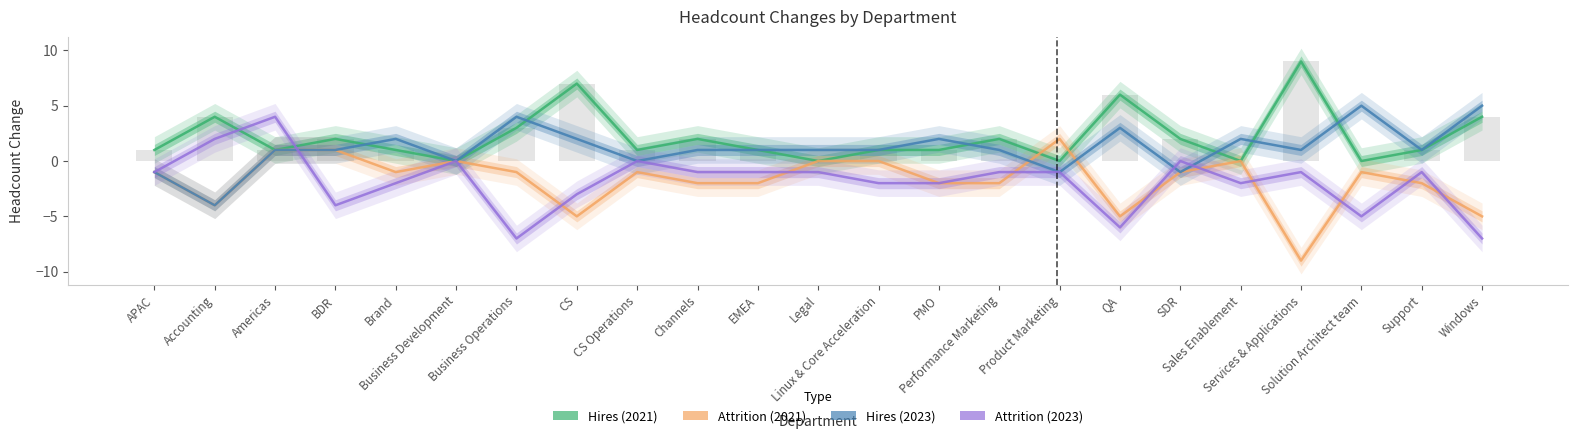

True or false: Attrition (2023) has a value of 7 at Business Development.

False